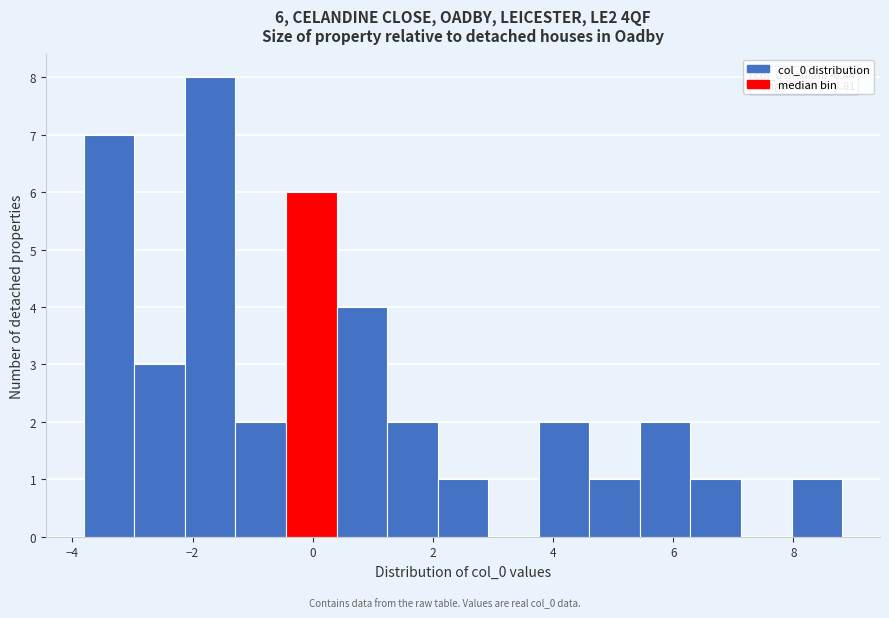

Over which range of the x-axis is the bar tallest?

-2.2 to -1.2